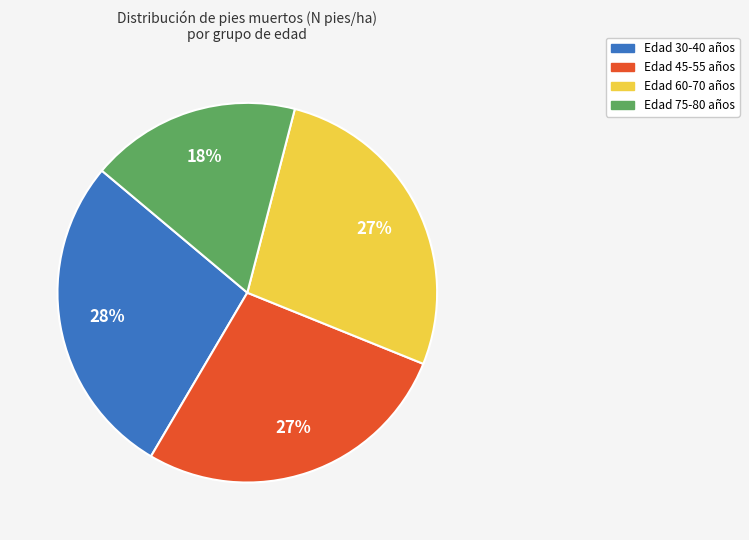

Count the number of slices in the pie.

4